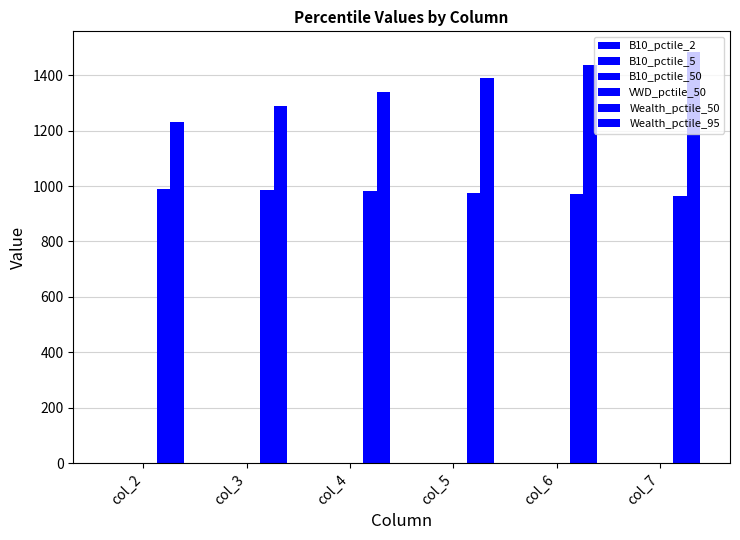

Which series has the widest spread of values?

Wealth_pctile_95